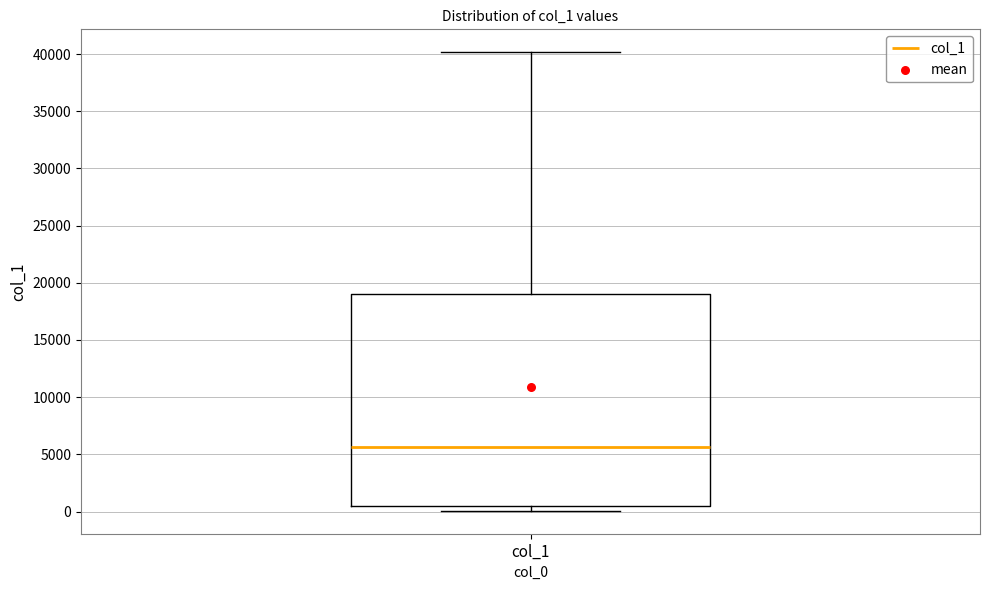

Where does the upper whisker of the box for col_1 end on the y-axis? The values are not printed on the chart, so give them approximately, as read against the axis.

40000